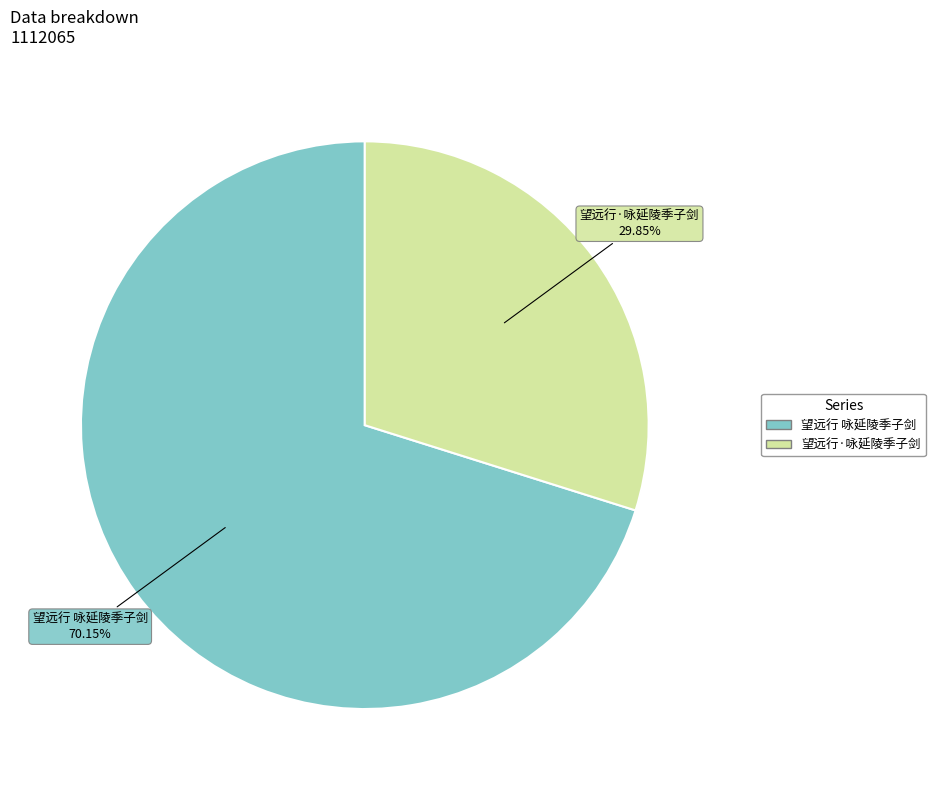

How many segments does this pie chart have?

2